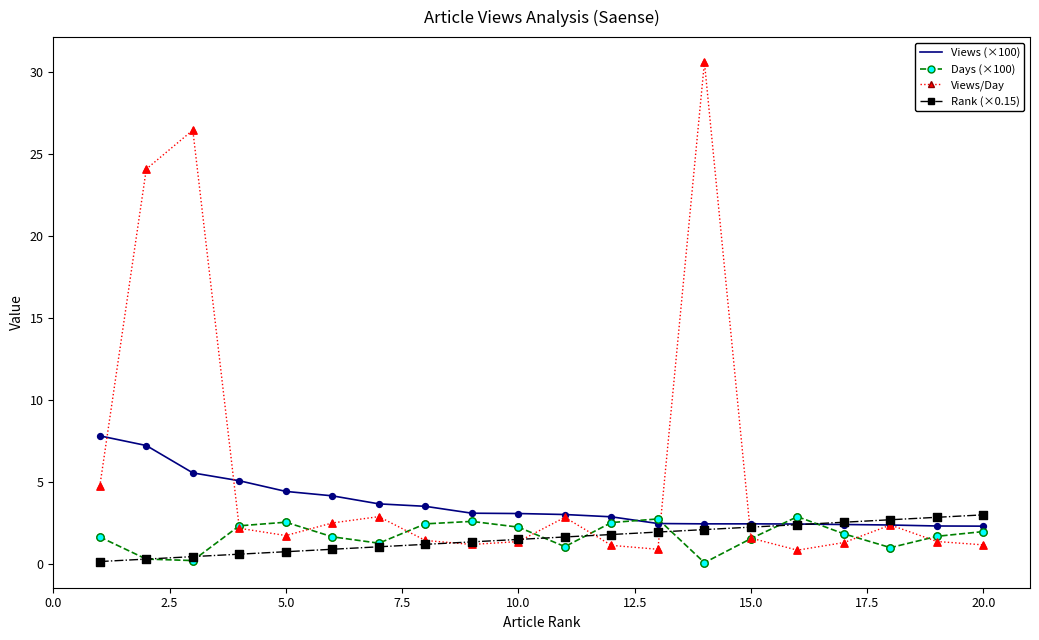

At how many categories does at least one series exceed 9?

3